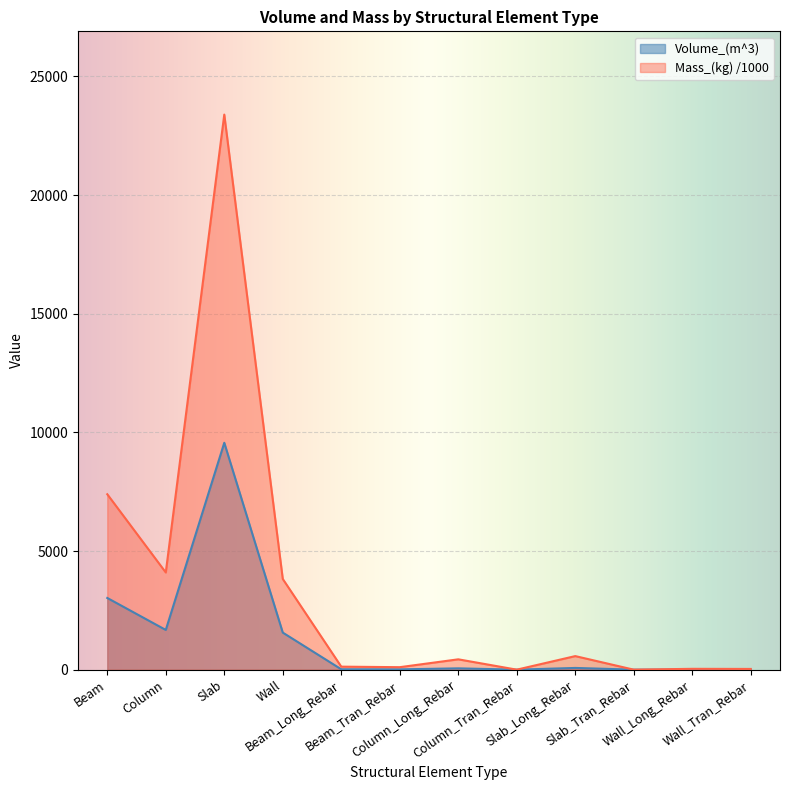

What is the sum of the Mass_(kg) values at Wall_Long_Rebar and Beam_Tran_Rebar?

140.4